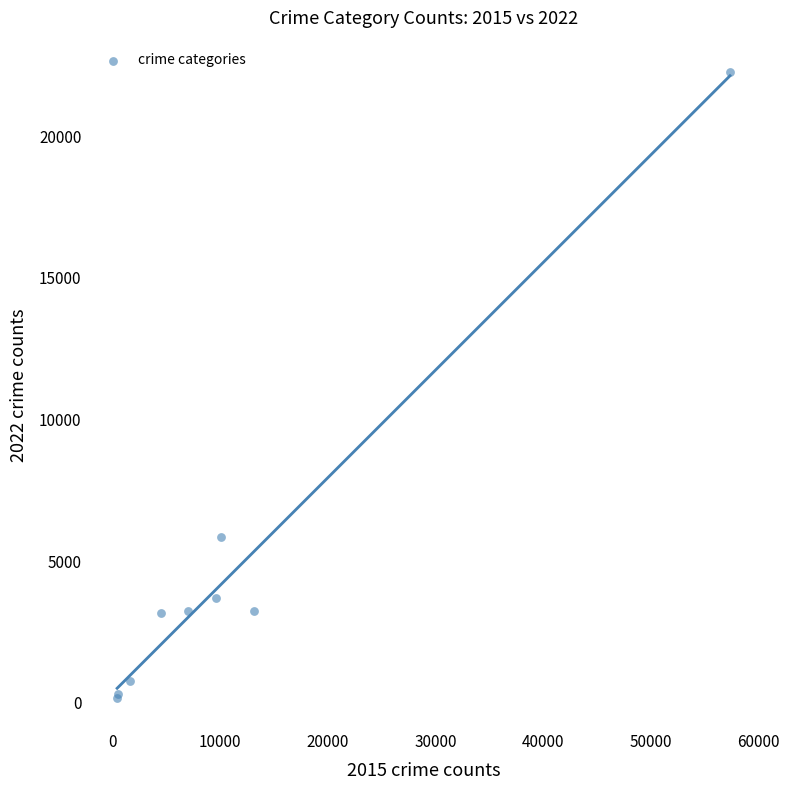

What Y value in the scatter plot is closest to 11224?

5864